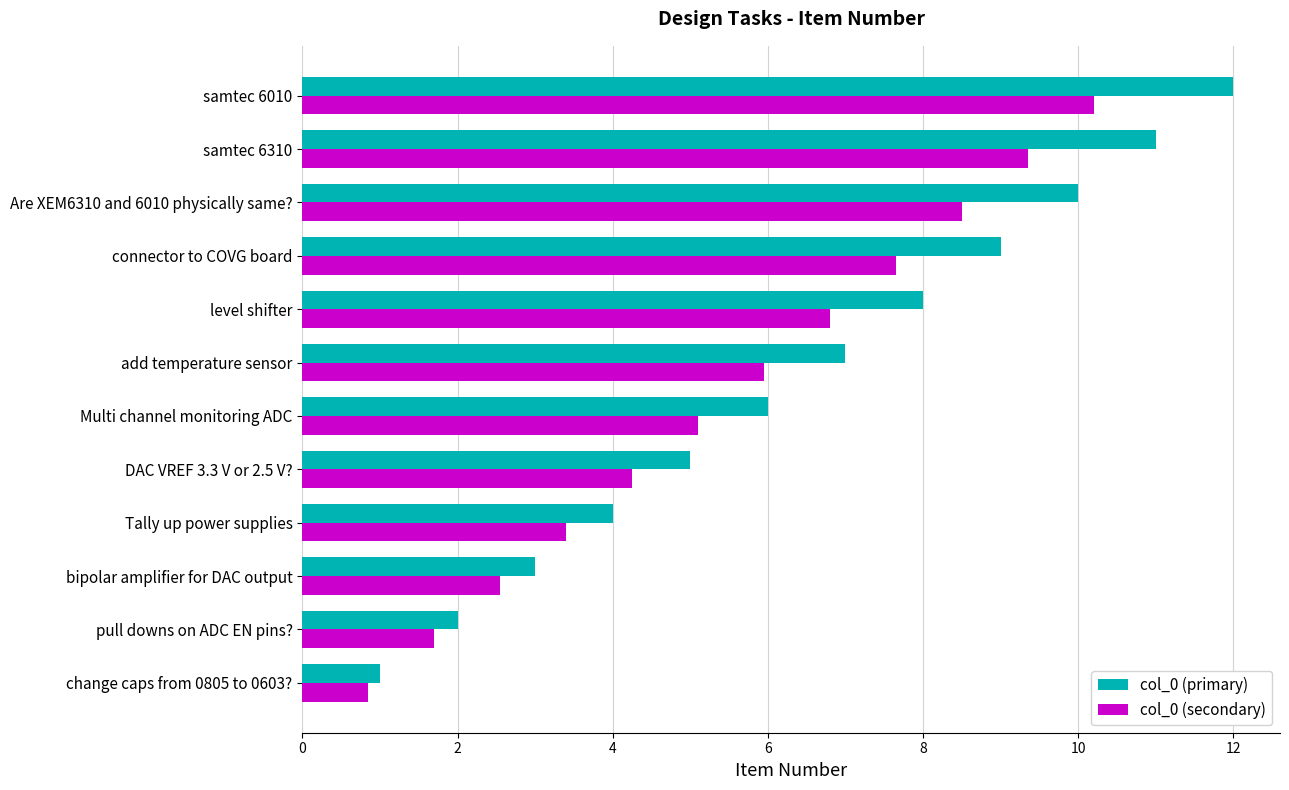

What is the approximate value of col_0 (secondary) at Multi channel monitoring ADC?

5.1